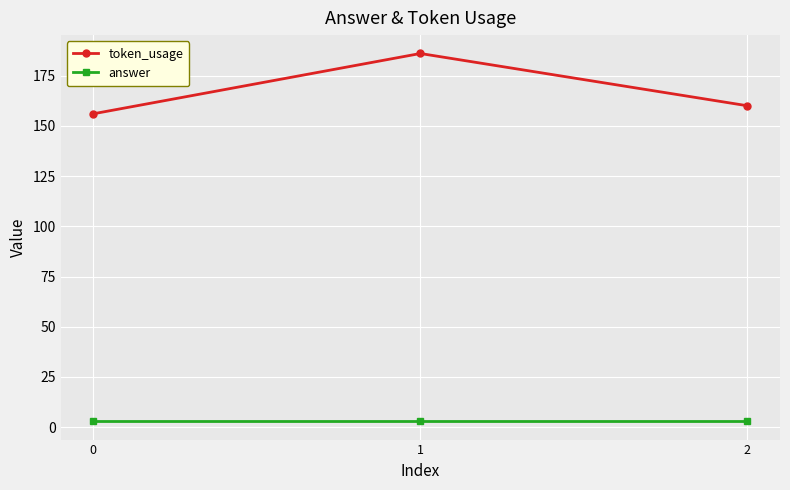

The value of token_usage at 1 is 186. True or false?

True